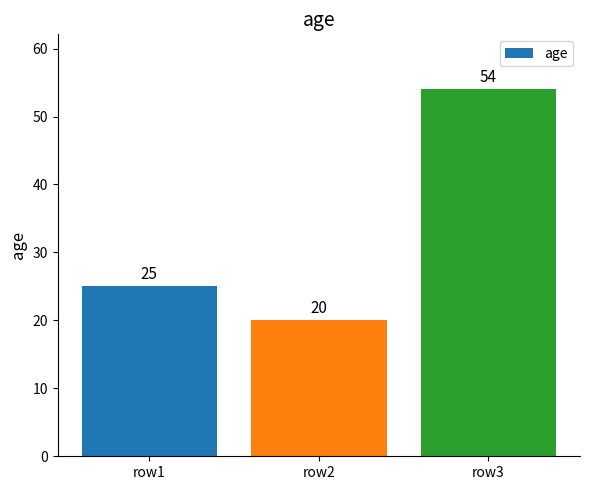

Reading left to right, extract all data points from this chart.

row1=25	row2=20	row3=54